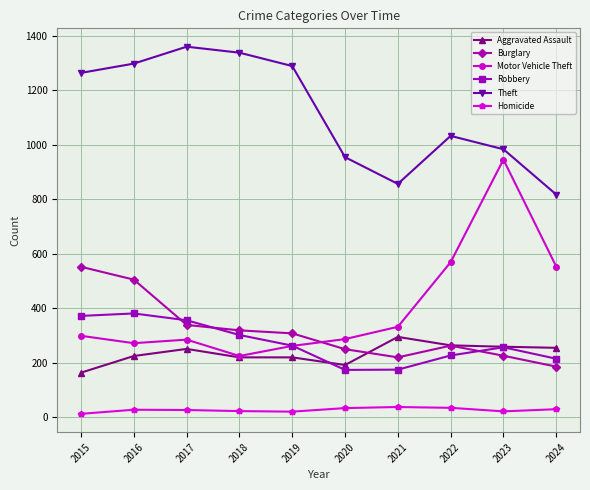

What are all the series names shown in the legend?

Aggravated Assault, Burglary, Motor Vehicle Theft, Robbery, Theft, Homicide